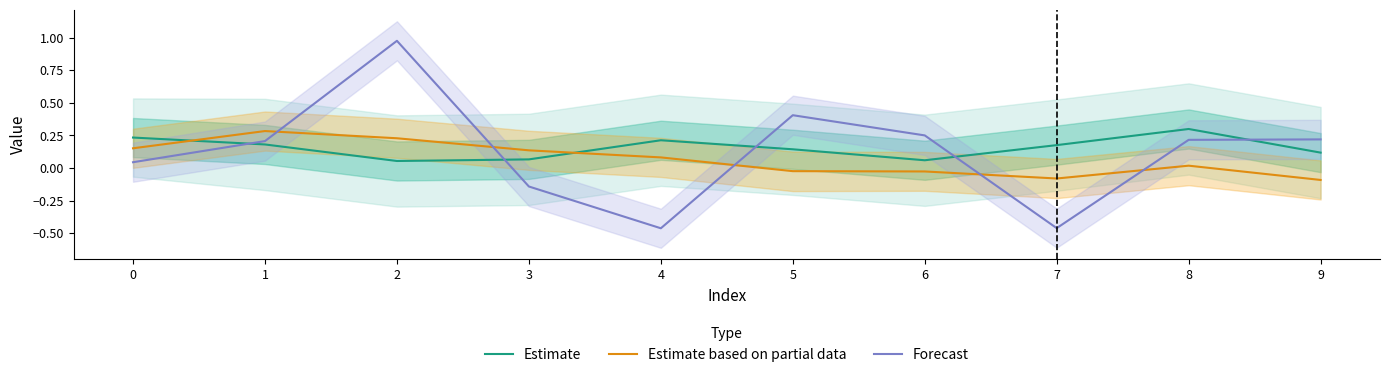

What is the difference between the maximum and minimum values in the Estimate based on partial data series?

0.4